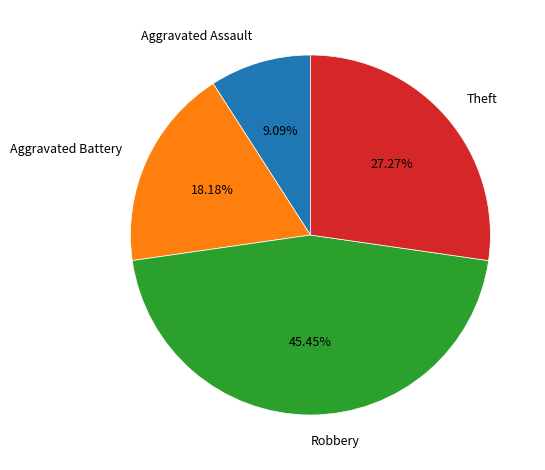

What percentage is the Aggravated Battery slice, to the nearest percent?

18%